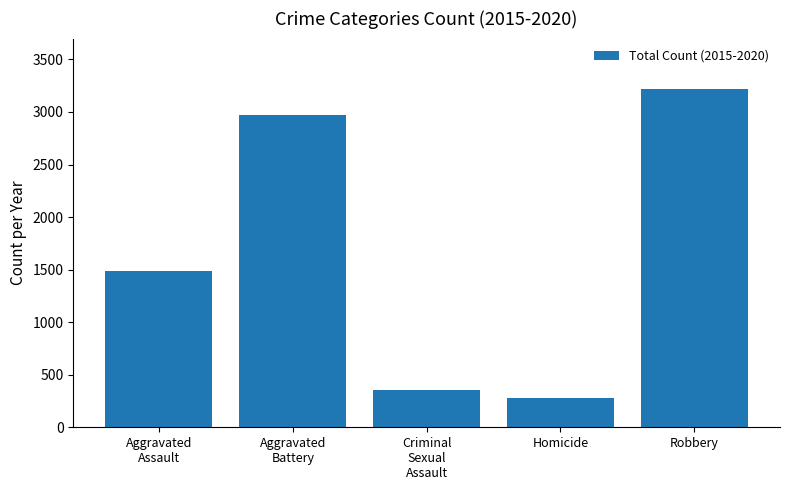

Count the number of categories in the chart.

5